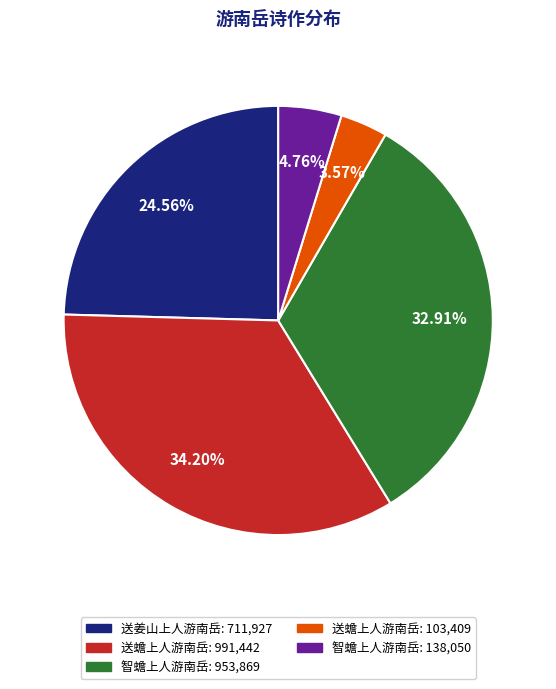

Is there a majority slice in this chart?

No